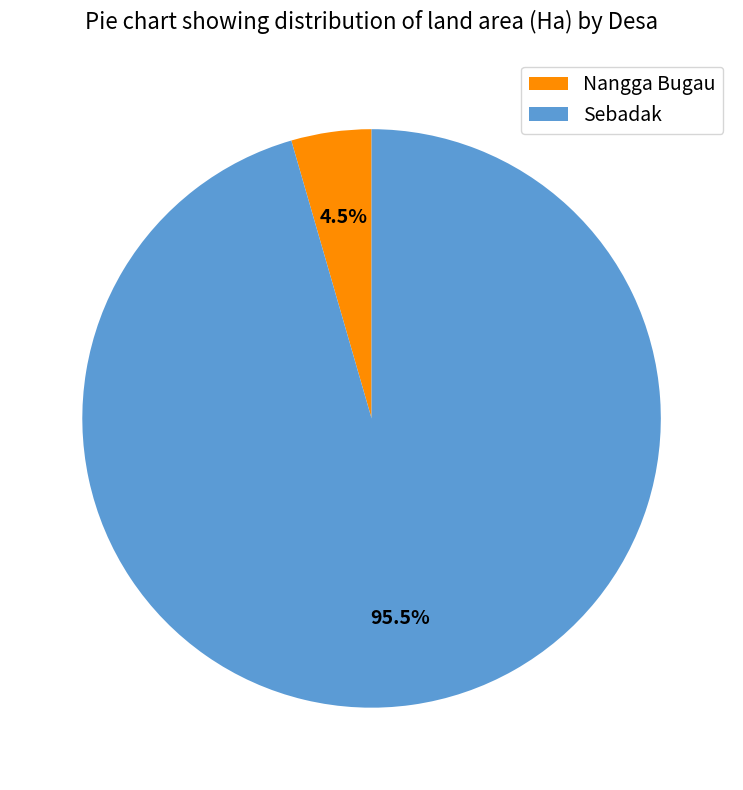

Count the number of slices in the pie.

2